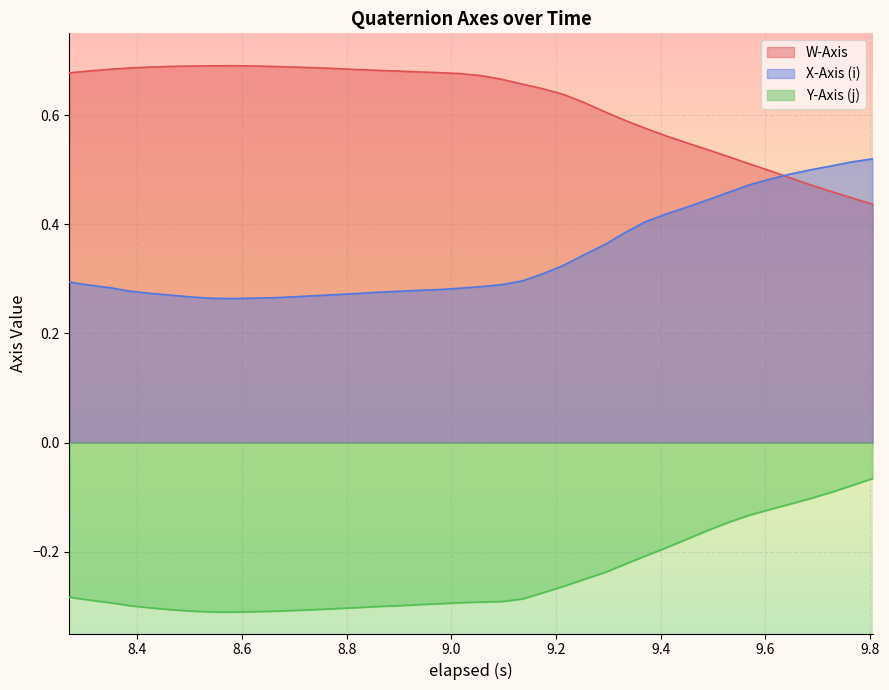

True or false: W-Axis and Y-Axis (j) intersect in this chart.

False